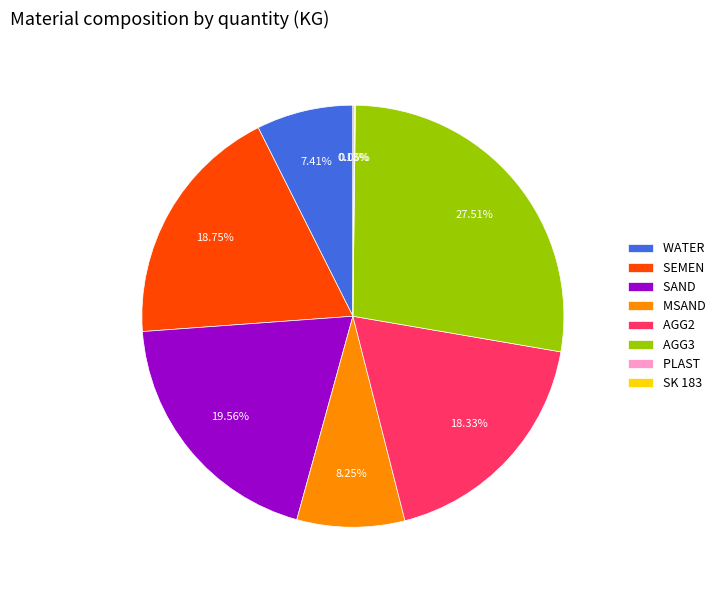

Is there any slice that represents more than half of the pie?

No